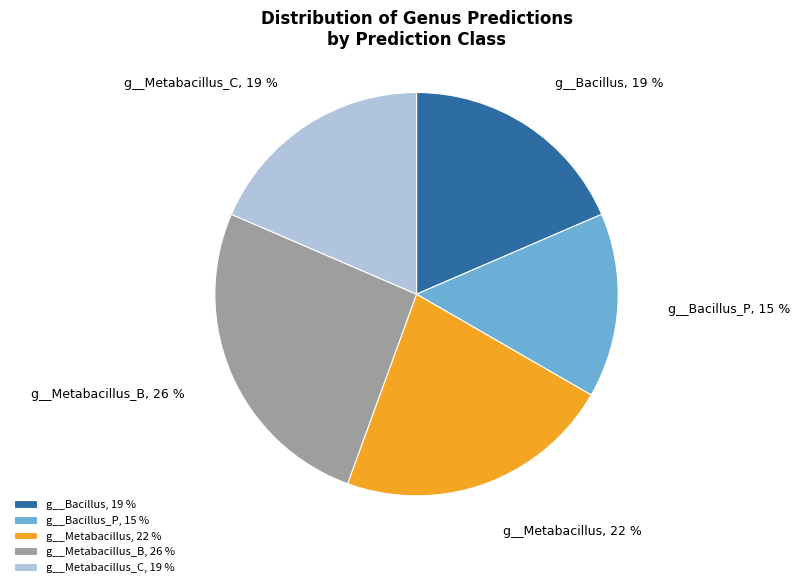

Which category has the biggest portion of the pie?

g__Metabacillus_B, 26 %